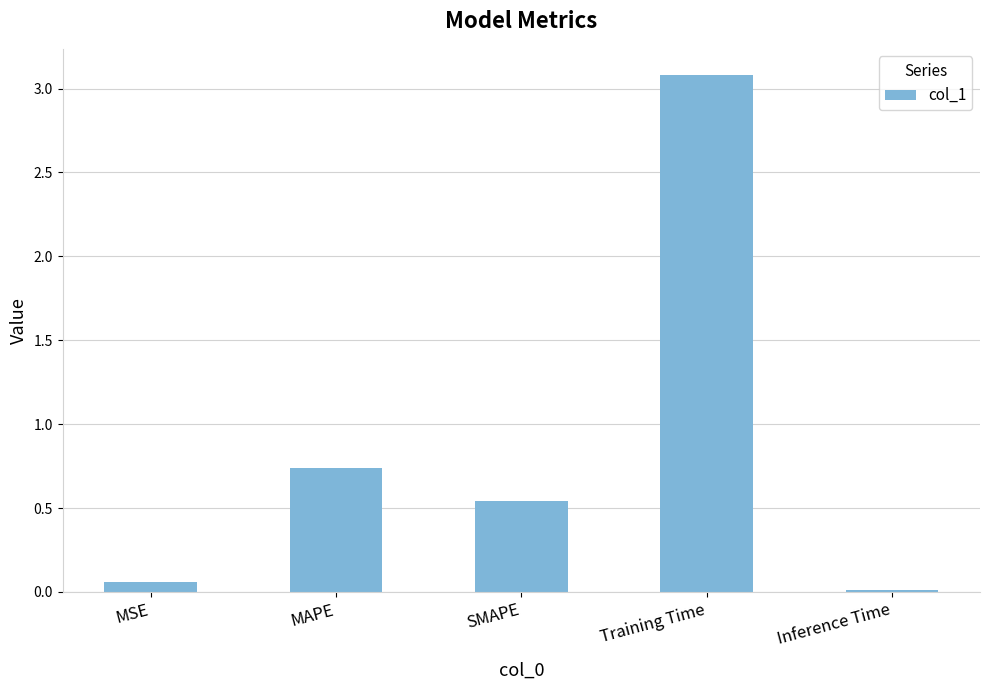

List the labels in order of value, largest first.

Training Time, MAPE, SMAPE, MSE, Inference Time